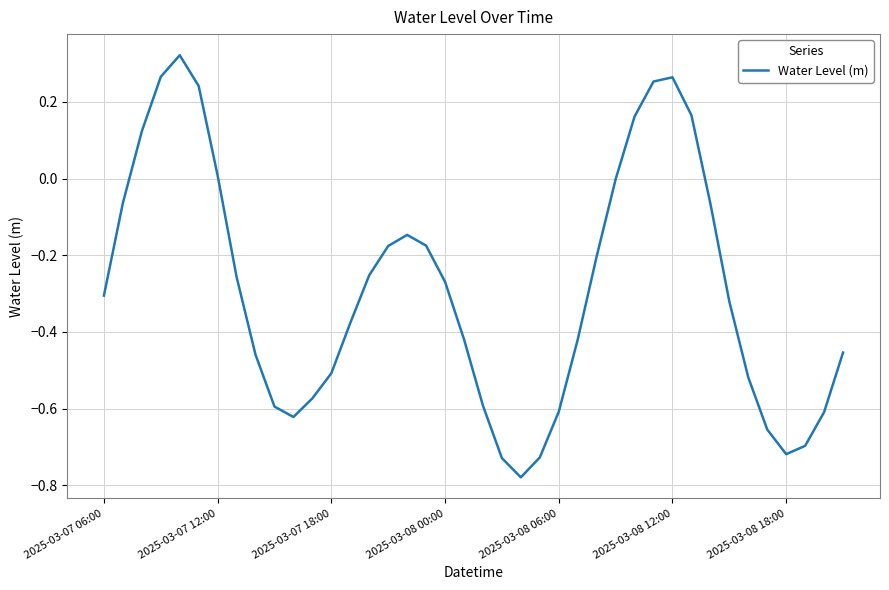

What is the difference between the second highest and second lowest values?

1.0